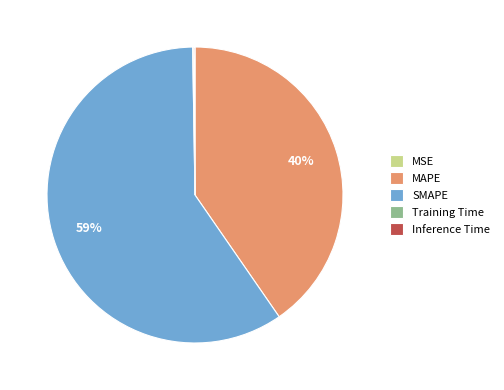

What is the largest slice in the pie chart?

SMAPE